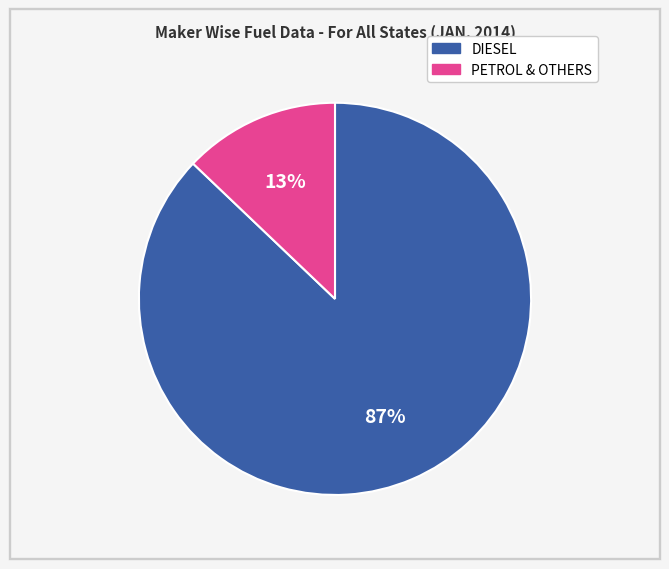

Rank the categories by value from highest to lowest.

DIESEL, PETROL & OTHERS